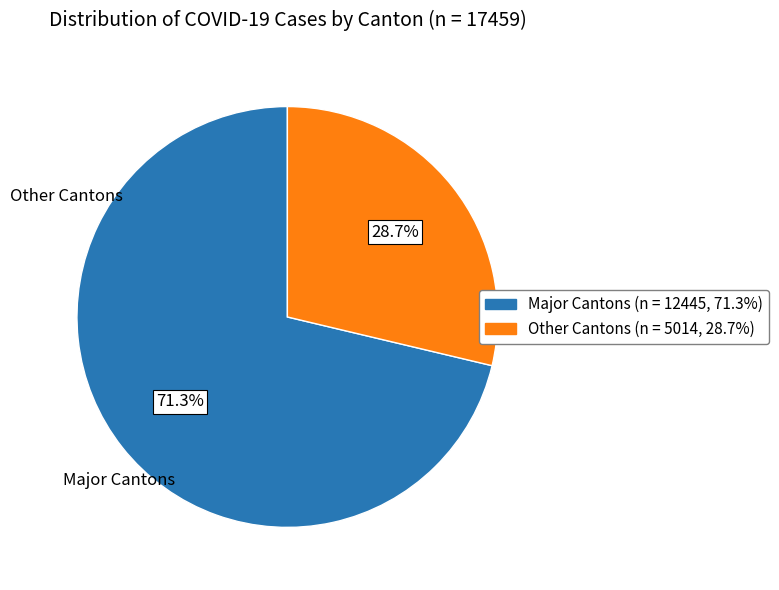

What is the smallest slice in the pie chart?

Other Cantons